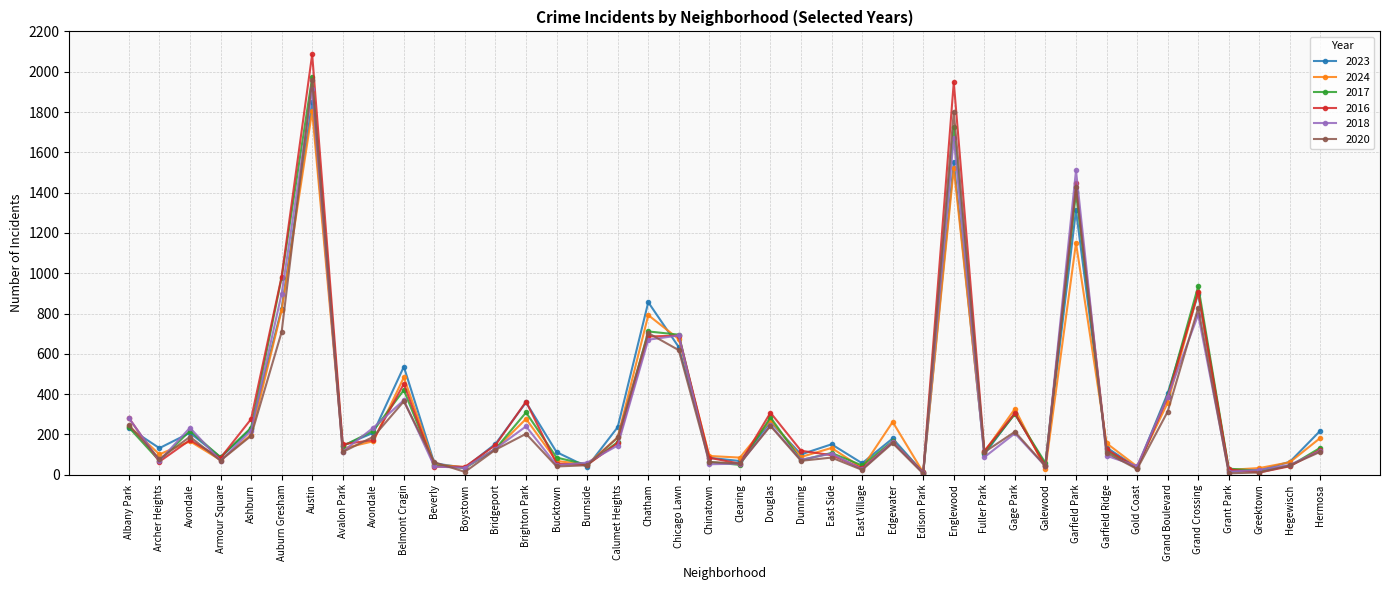

True or false: 2020 has a value of 2 at Edison Park.

False